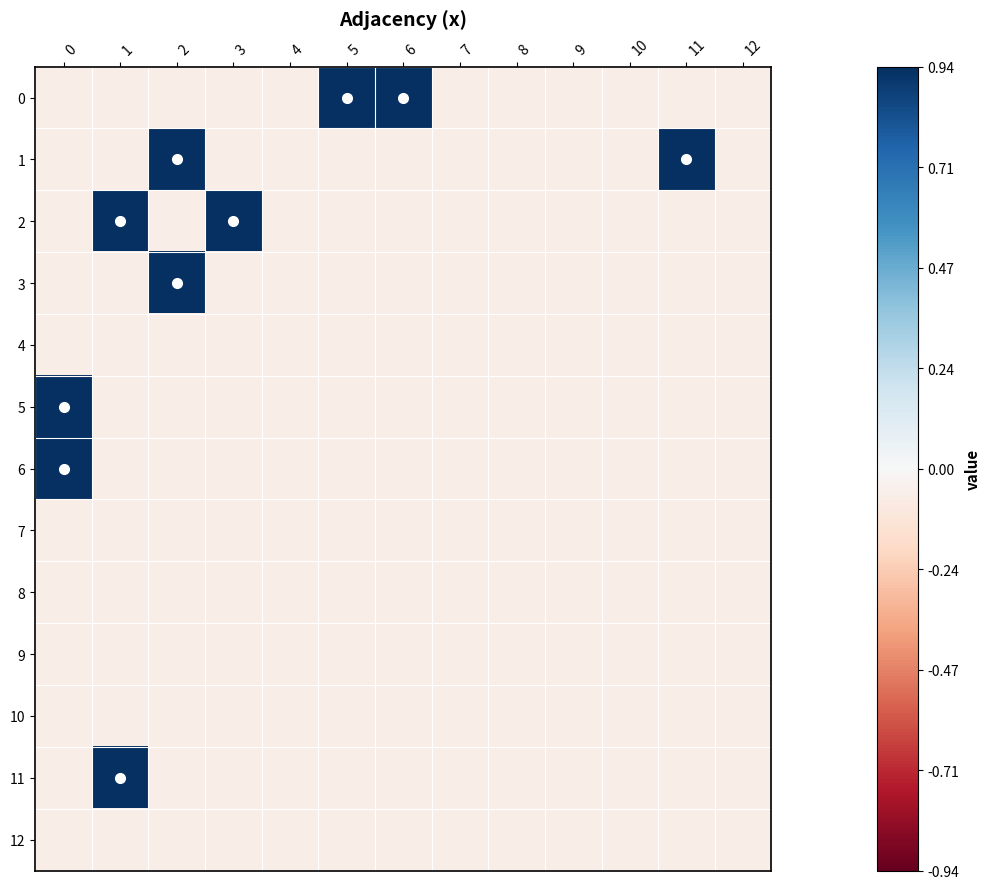

Reading left to right, what are all the values shown in this chart?

0: 0=-0.1	1=-0.1	2=-0.1	3=-0.1	4=-0.1	5=0.9	6=0.9	7=-0.1	8=-0.1	9=-0.1	10=-0.1	11=-0.1	12=-0.1
1: 0=-0.1	1=-0.1	2=0.9	3=-0.1	4=-0.1	5=-0.1	6=-0.1	7=-0.1	8=-0.1	9=-0.1	10=-0.1	11=0.9	12=-0.1
2: 0=-0.1	1=0.9	2=-0.1	3=0.9	4=-0.1	5=-0.1	6=-0.1	7=-0.1	8=-0.1	9=-0.1	10=-0.1	11=-0.1	12=-0.1
3: 0=-0.1	1=-0.1	2=0.9	3=-0.1	4=-0.1	5=-0.1	6=-0.1	7=-0.1	8=-0.1	9=-0.1	10=-0.1	11=-0.1	12=-0.1
4: 0=-0.1	1=-0.1	2=-0.1	3=-0.1	4=-0.1	5=-0.1	6=-0.1	7=-0.1	8=-0.1	9=-0.1	10=-0.1	11=-0.1	12=-0.1
5: 0=0.9	1=-0.1	2=-0.1	3=-0.1	4=-0.1	5=-0.1	6=-0.1	7=-0.1	8=-0.1	9=-0.1	10=-0.1	11=-0.1	12=-0.1
6: 0=0.9	1=-0.1	2=-0.1	3=-0.1	4=-0.1	5=-0.1	6=-0.1	7=-0.1	8=-0.1	9=-0.1	10=-0.1	11=-0.1	12=-0.1
7: 0=-0.1	1=-0.1	2=-0.1	3=-0.1	4=-0.1	5=-0.1	6=-0.1	7=-0.1	8=-0.1	9=-0.1	10=-0.1	11=-0.1	12=-0.1
8: 0=-0.1	1=-0.1	2=-0.1	3=-0.1	4=-0.1	5=-0.1	6=-0.1	7=-0.1	8=-0.1	9=-0.1	10=-0.1	11=-0.1	12=-0.1
9: 0=-0.1	1=-0.1	2=-0.1	3=-0.1	4=-0.1	5=-0.1	6=-0.1	7=-0.1	8=-0.1	9=-0.1	10=-0.1	11=-0.1	12=-0.1
10: 0=-0.1	1=-0.1	2=-0.1	3=-0.1	4=-0.1	5=-0.1	6=-0.1	7=-0.1	8=-0.1	9=-0.1	10=-0.1	11=-0.1	12=-0.1
11: 0=-0.1	1=0.9	2=-0.1	3=-0.1	4=-0.1	5=-0.1	6=-0.1	7=-0.1	8=-0.1	9=-0.1	10=-0.1	11=-0.1	12=-0.1
12: 0=-0.1	1=-0.1	2=-0.1	3=-0.1	4=-0.1	5=-0.1	6=-0.1	7=-0.1	8=-0.1	9=-0.1	10=-0.1	11=-0.1	12=-0.1